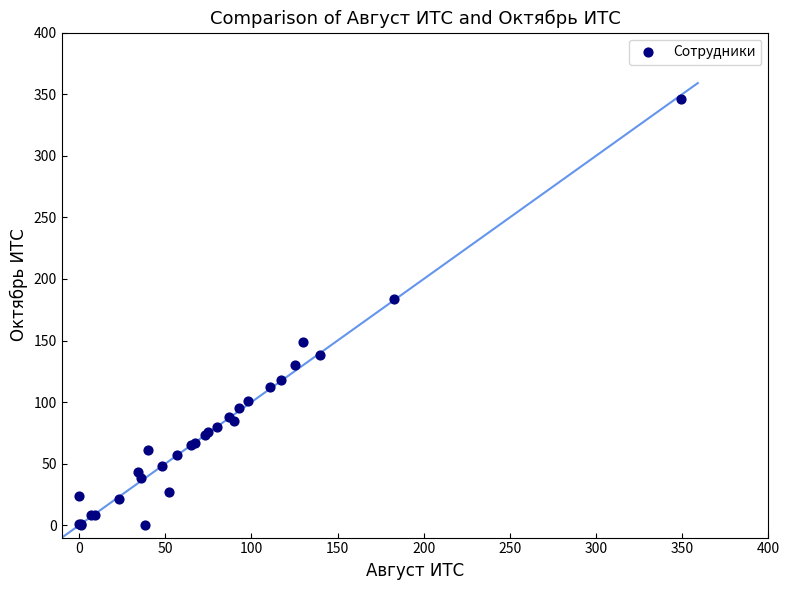

What Y value in the scatter plot is closest to 173?

184